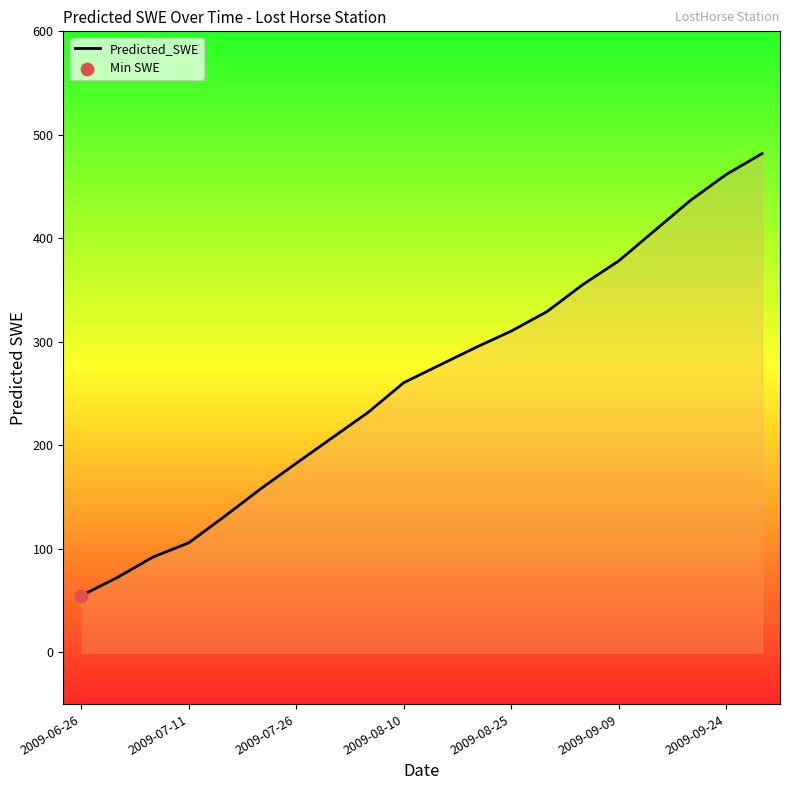

What is the smallest value displayed?

54.8